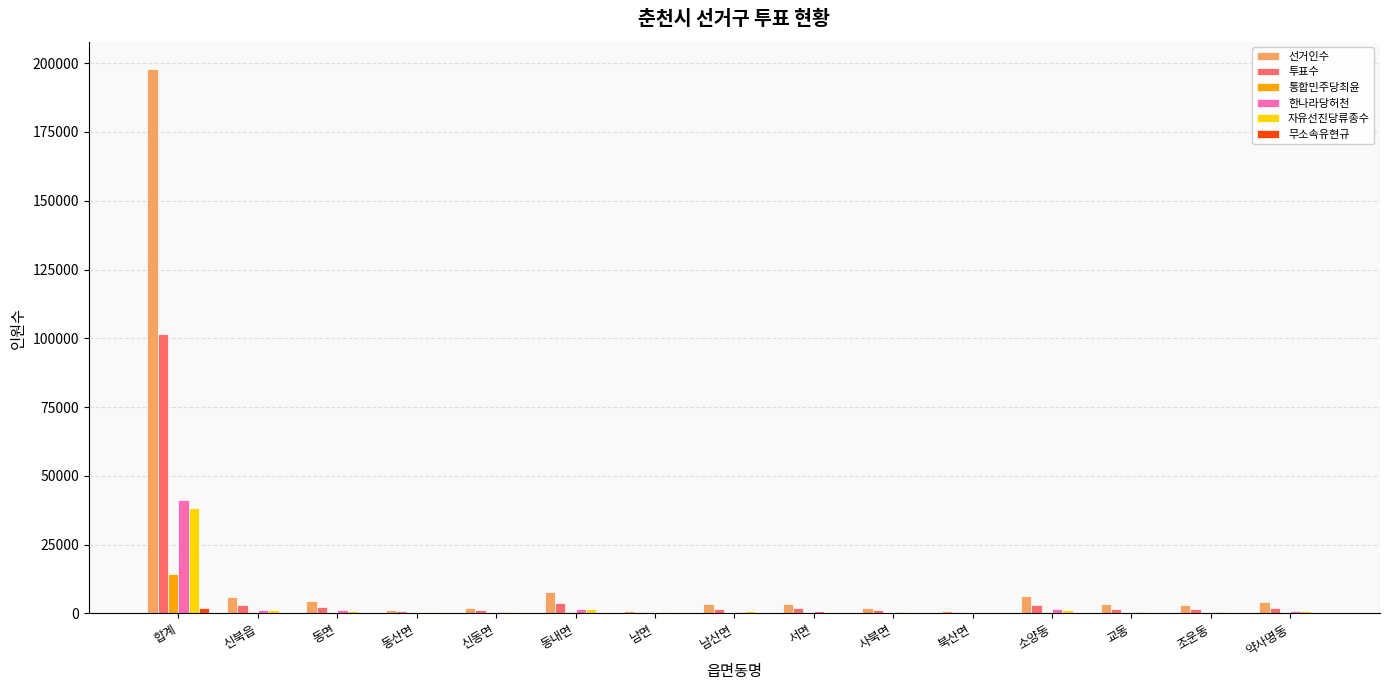

Is the value of 무소속유현규 at 신동면 greater than the value of 통합민주당최윤 at 합계?

No